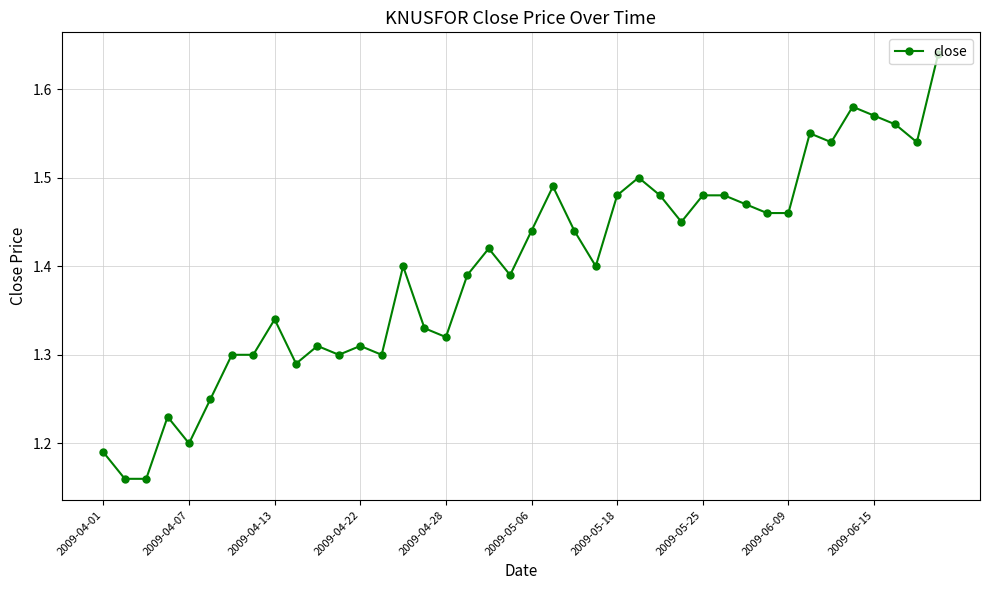

How many values are between 1 and 2?

40